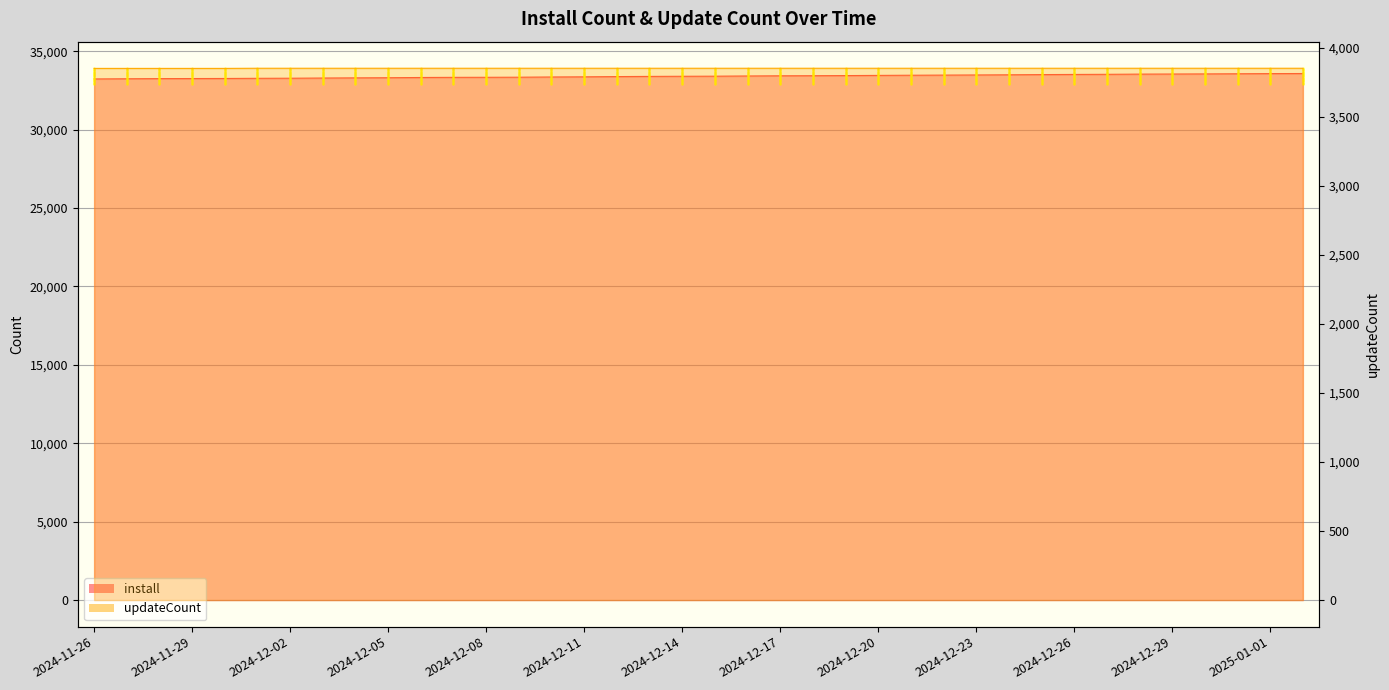

How many categories are shown in the chart?

38